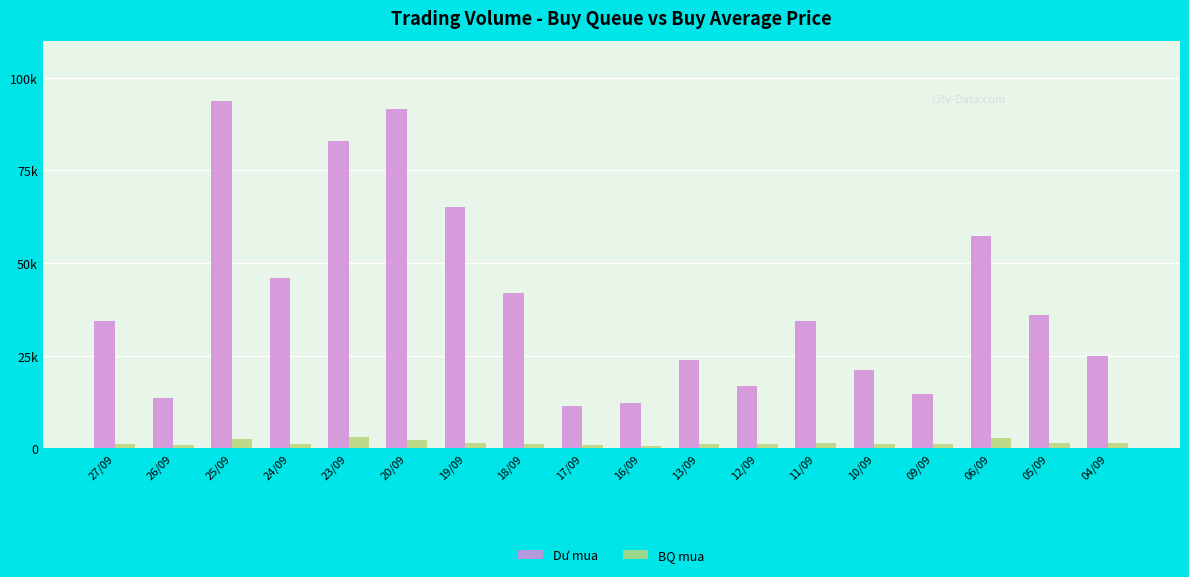

Which series has the widest spread of values?

Dư mua